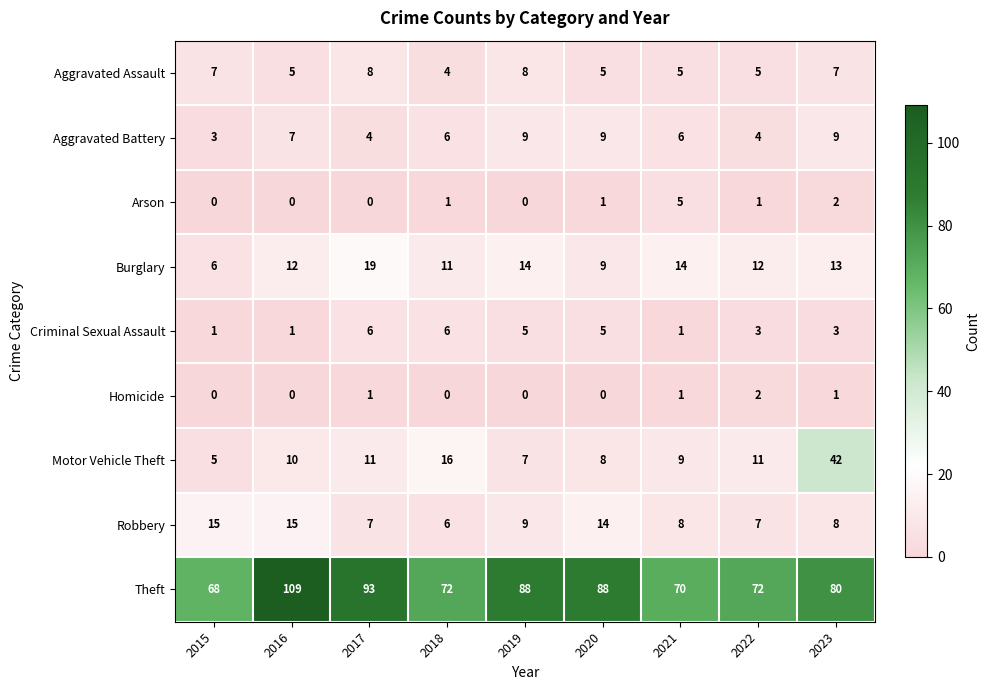

Read the Robbery value at 2018.

6